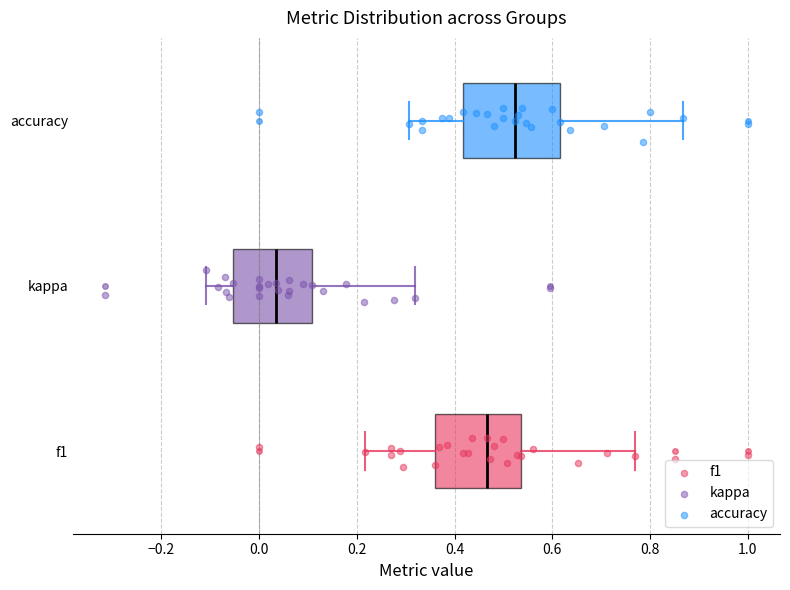

Reading bottom to top, read every box against the x-axis: the position of its median line, the range the box covers, and the ends of its whiskers. The values are not printed on the chart, so give them approximately, as read against the axis.

f1: median 0.46, box 0.36 to 0.54, whiskers 0.22 to 0.76
kappa: median 0.04, box -0.06 to 0.10, whiskers -0.10 to 0.32
accuracy: median 0.52, box 0.42 to 0.62, whiskers 0.30 to 0.86